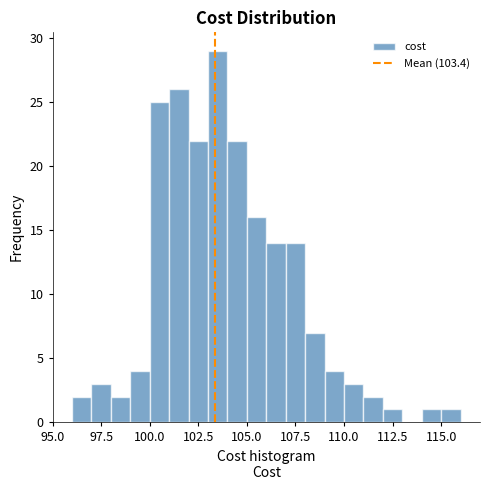

Read against the x-axis, roughly where is the centre of the tallest bar?

103.5